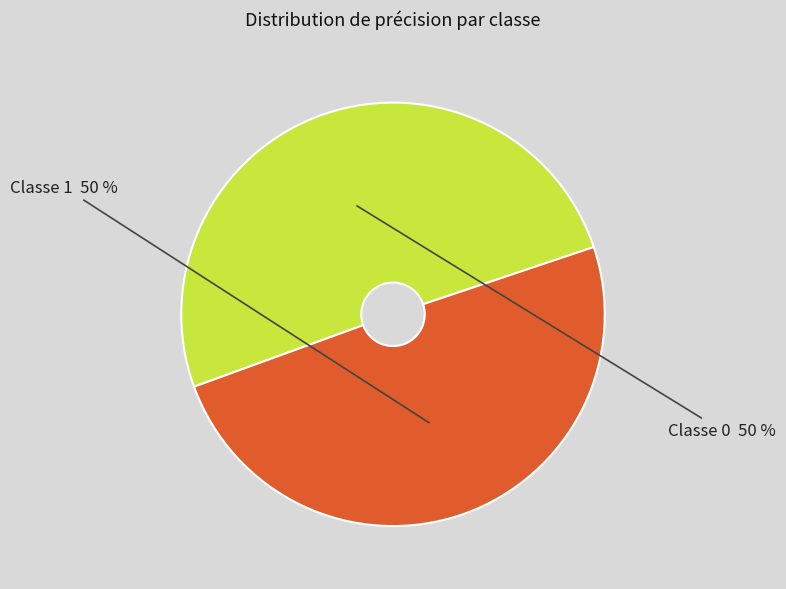

To the nearest percent, what is the average slice percentage?

50%